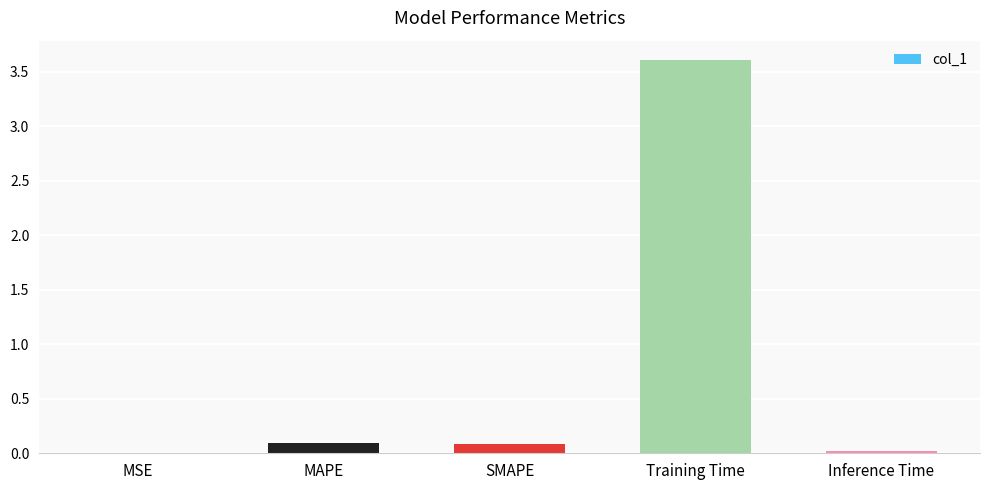

What is the change in value from MAPE to Training Time?

+3.5